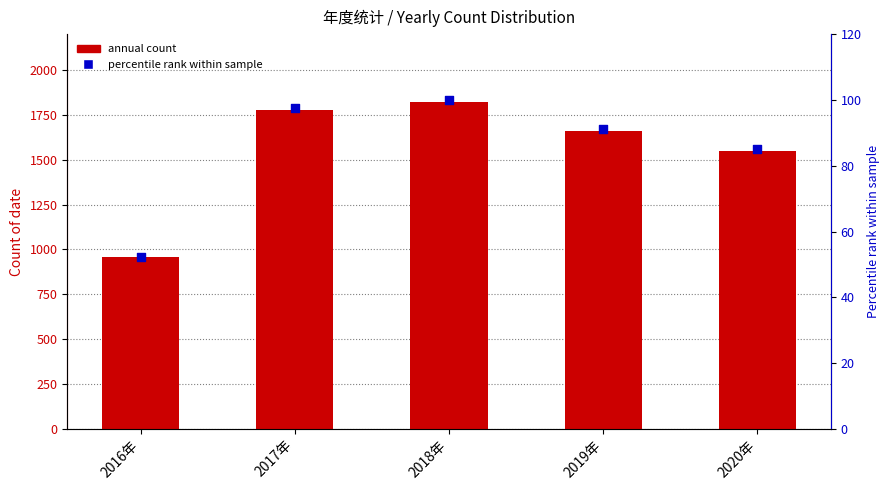

Which series has the largest total across all categories?

annual count